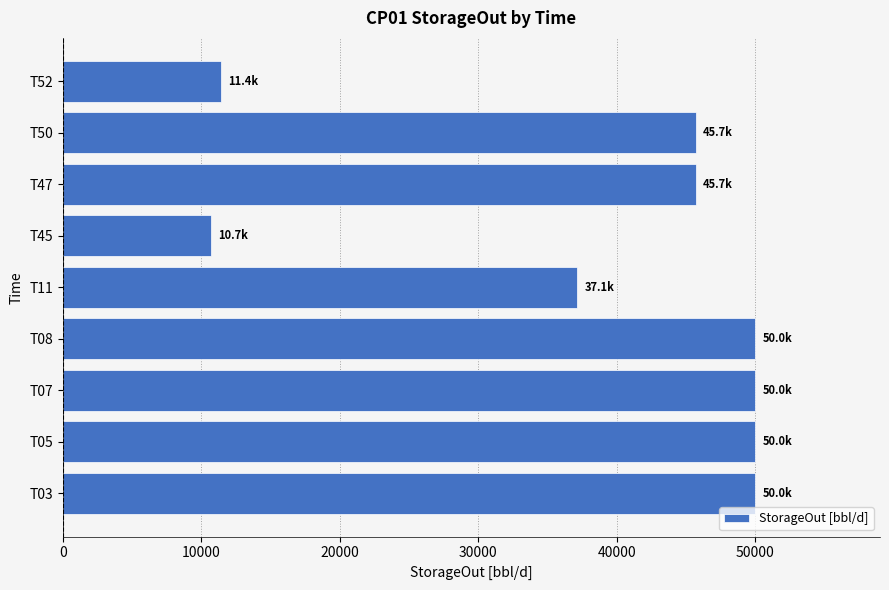

Reading bottom to top, list all the values displayed in this chart.

T03=50000.0	T05=50000.0	T07=50000.0	T08=50000.0	T11=37142.9	T45=10714.3	T47=45714.3	T50=45714.3	T52=11428.6